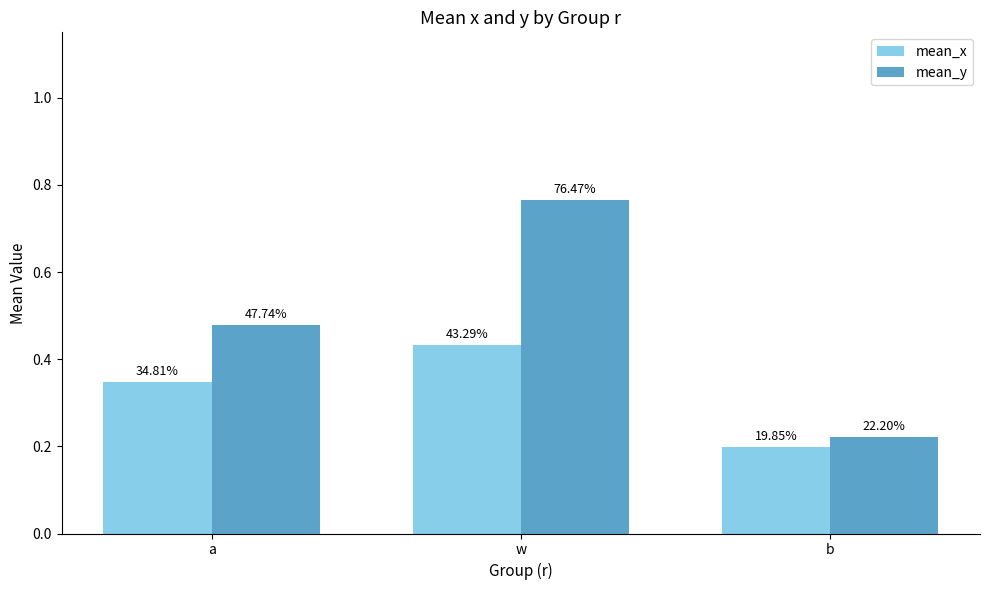

At which category is the sum across all series the highest?

w